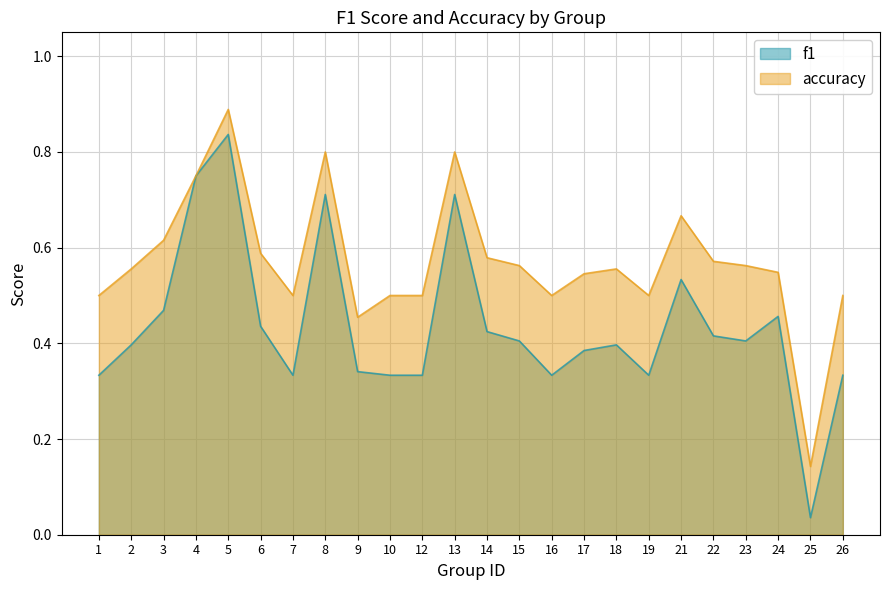

Which series has the largest range (max minus min)?

f1